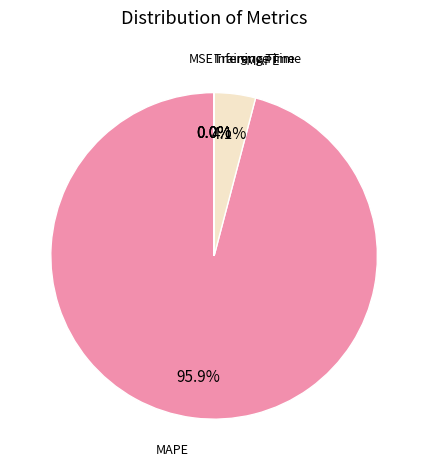

Do MAPE and SMAPE together represent more than half of the pie?

Yes